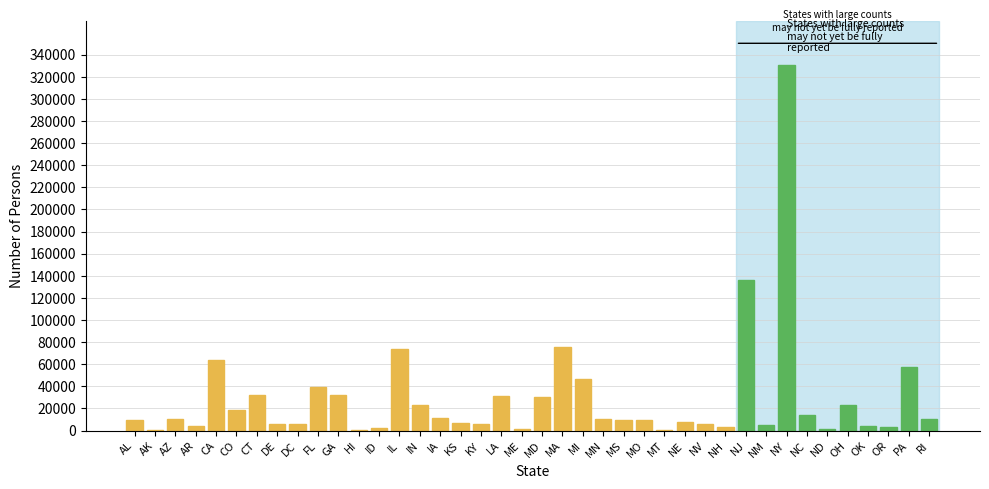

The value at NE is 7818. True or false?

True